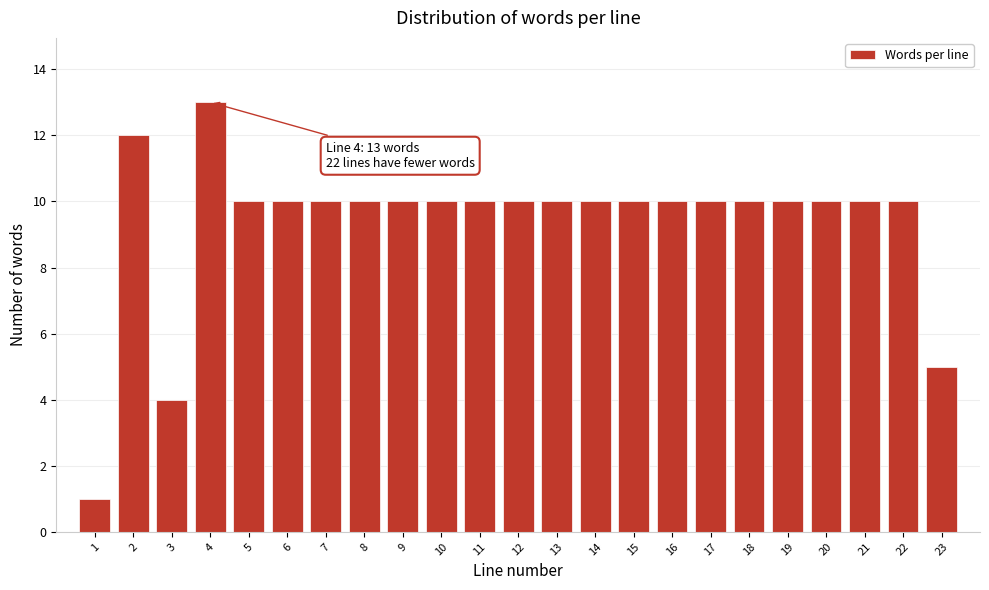

Reading right to left, list all the values displayed in this chart.

5	10	10	10	10	10	10	10	10	10	10	10	10	10	10	10	10	10	10	13	4	12	1